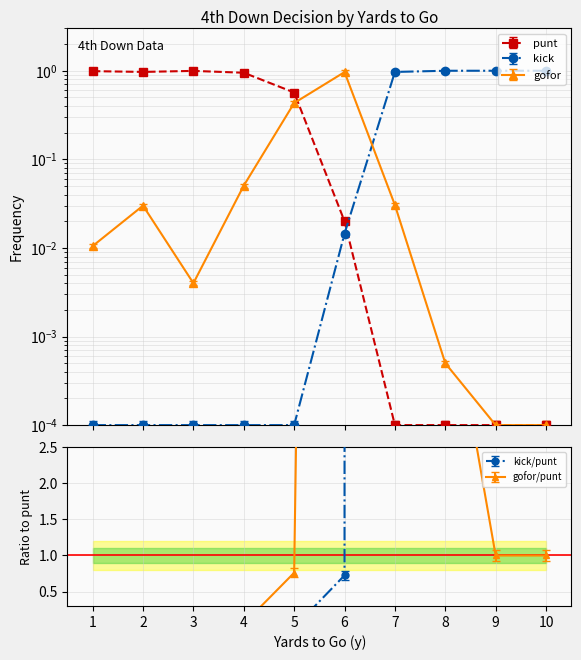

What is the sum of all kick values?

3.8